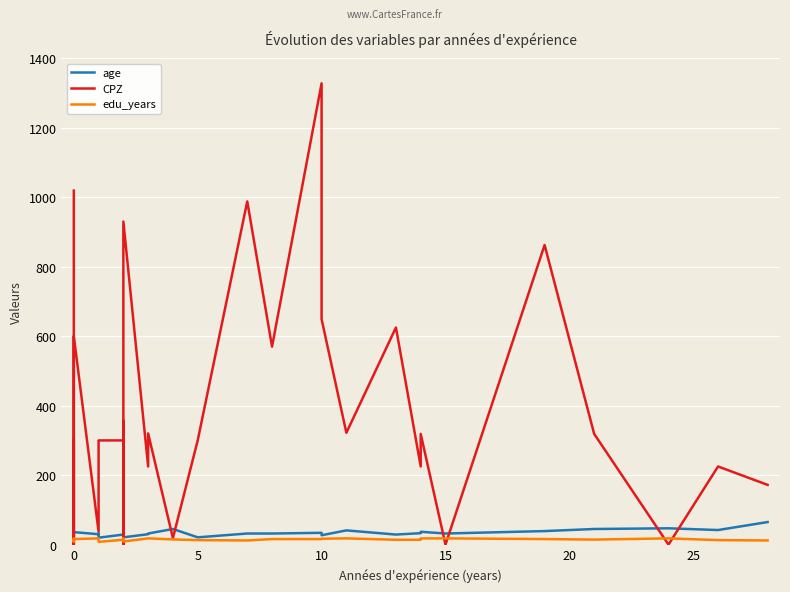

True or false: edu_years and age intersect in this chart.

False